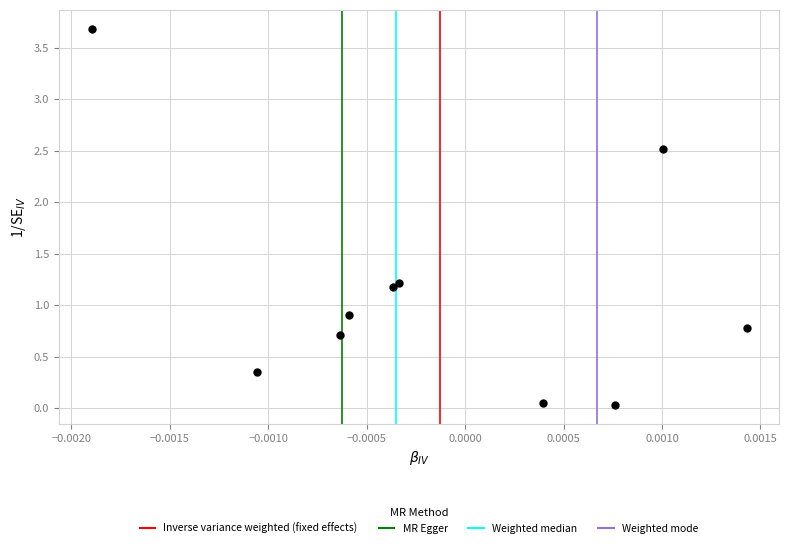

What Y value in the scatter plot is closest to 1?

0.9